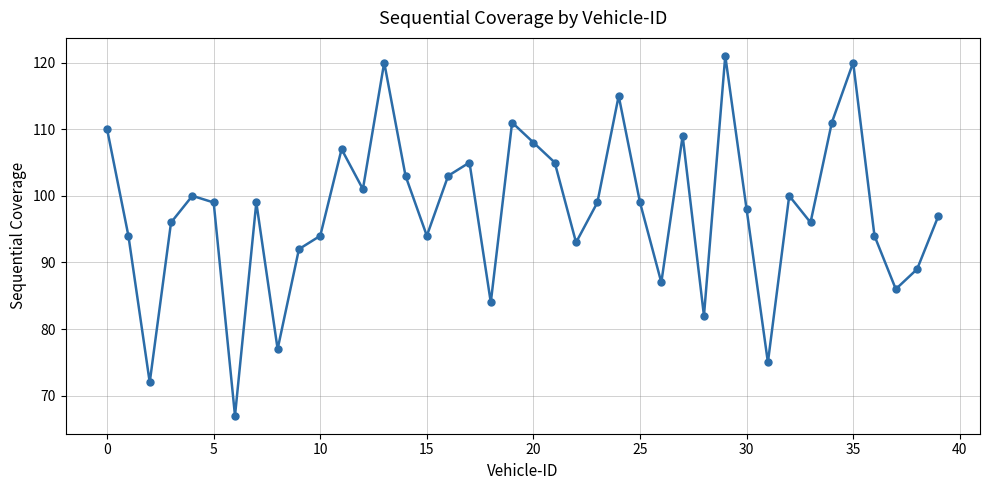

How many points are lower than both their immediate neighbors (excluding endpoints)?

12